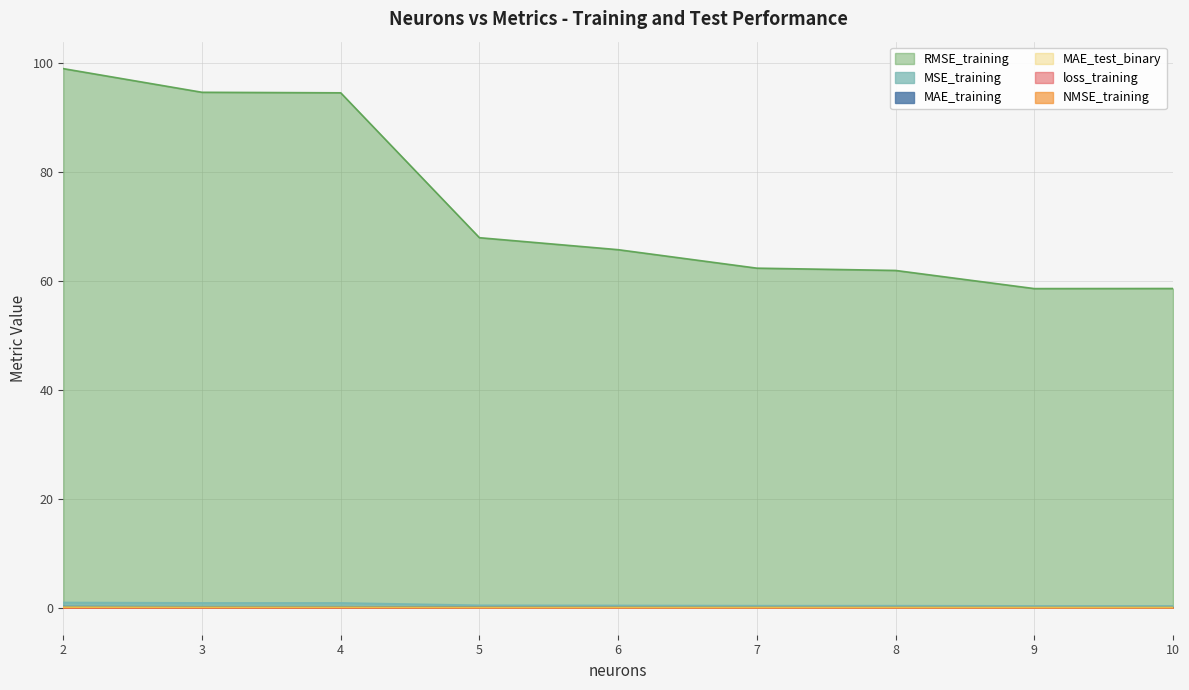

Which series has the largest total across all categories?

RMSE_training